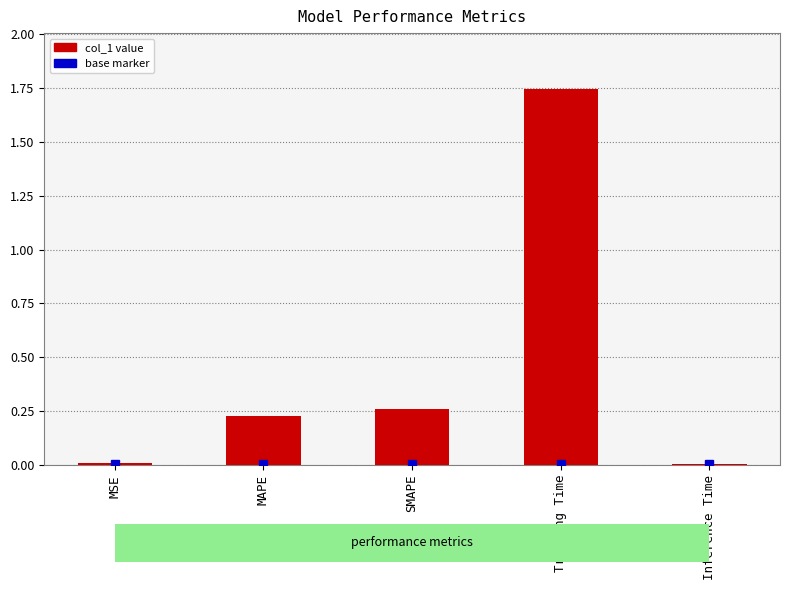

Which has a higher value, MSE or MAPE?

MAPE